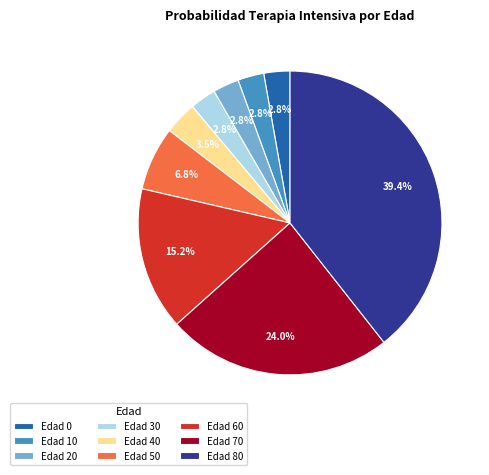

Does Edad 20 represent more than half of the total?

No